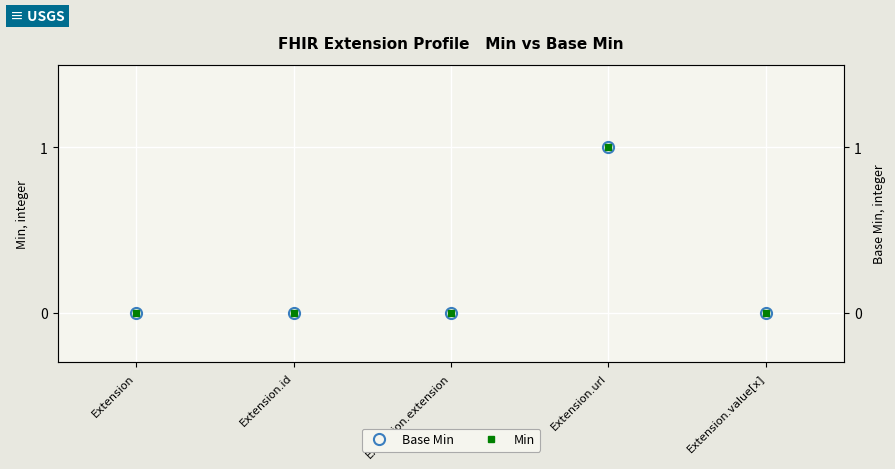

What are all the series names shown in the legend?

Base Min, Min